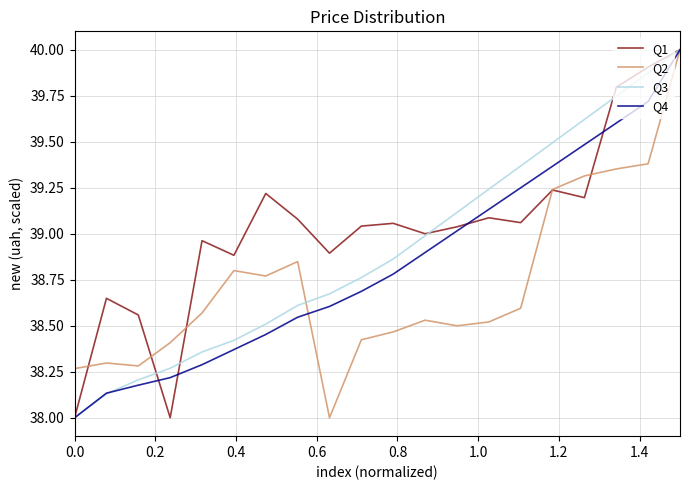

What is the difference between the maximum and minimum values in the Q4 series?

2.0